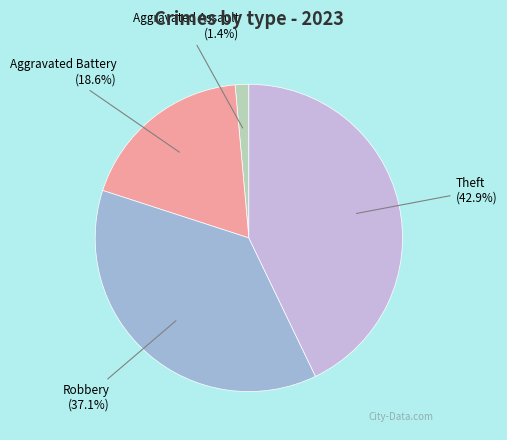

Is it true that Aggravated Assault is 1% of the pie?

True